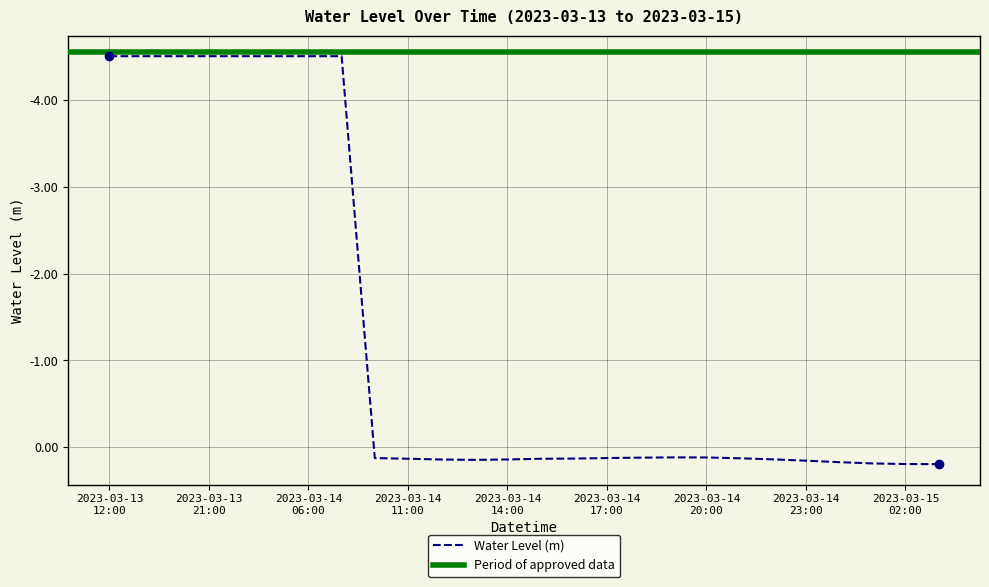

How many data points does each series have?

26